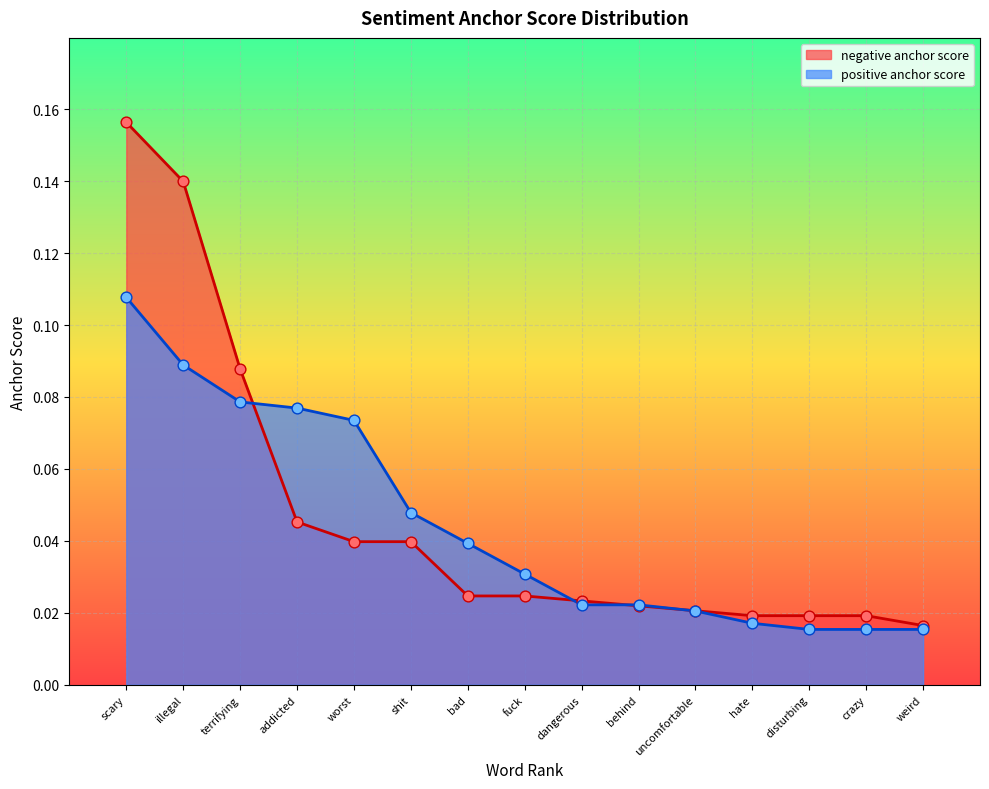

Which series reaches the minimum Y coordinate?

positive anchor score